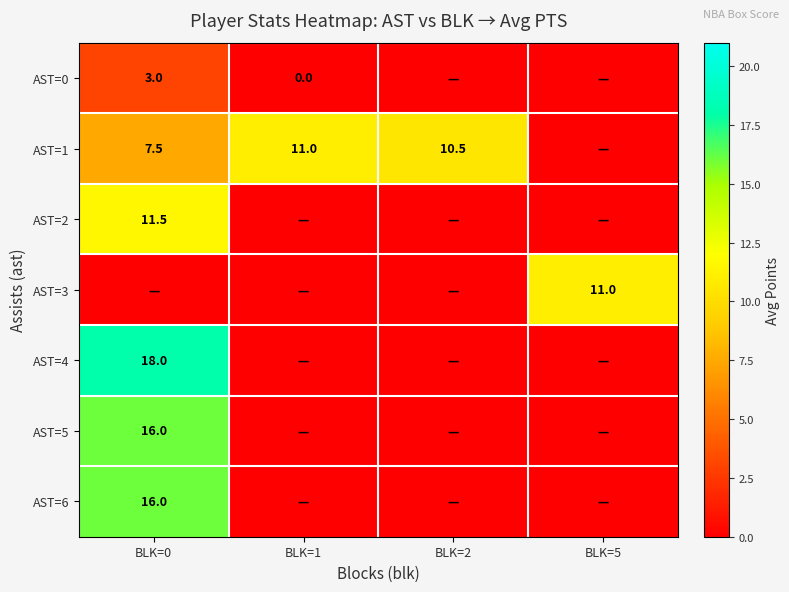

The AST=6 series shows 24.5 at BLK=0. True or false?

False